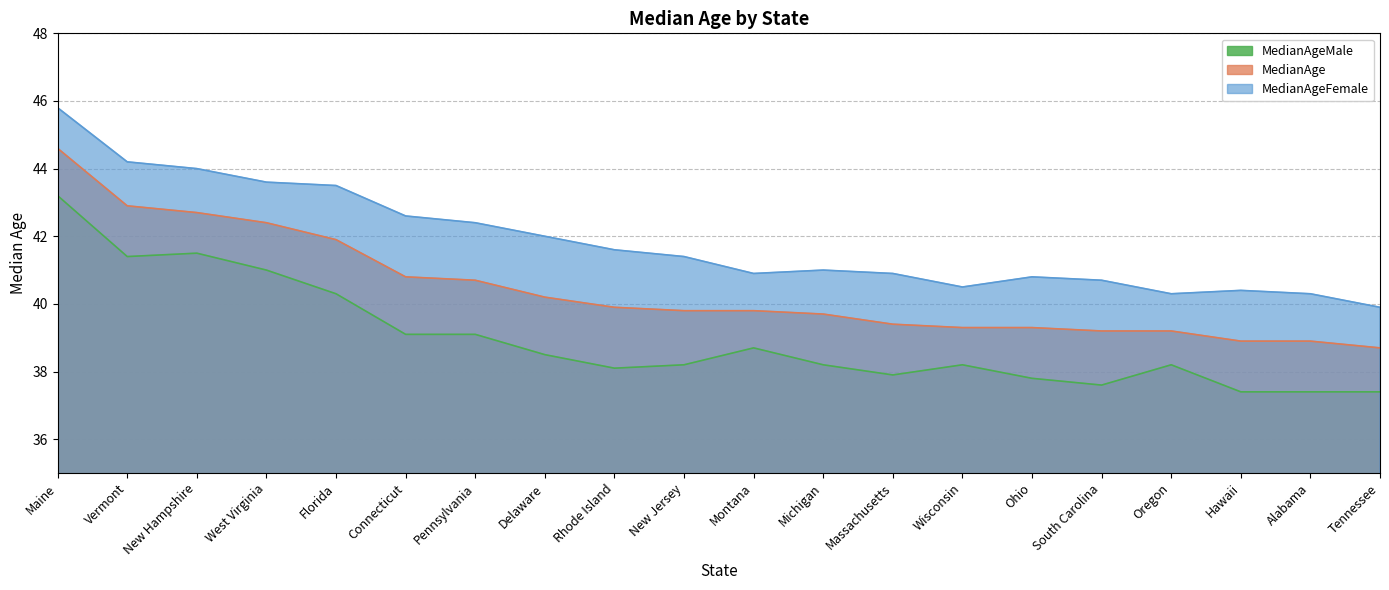

At which label does MedianAge reach its minimum?

Tennessee